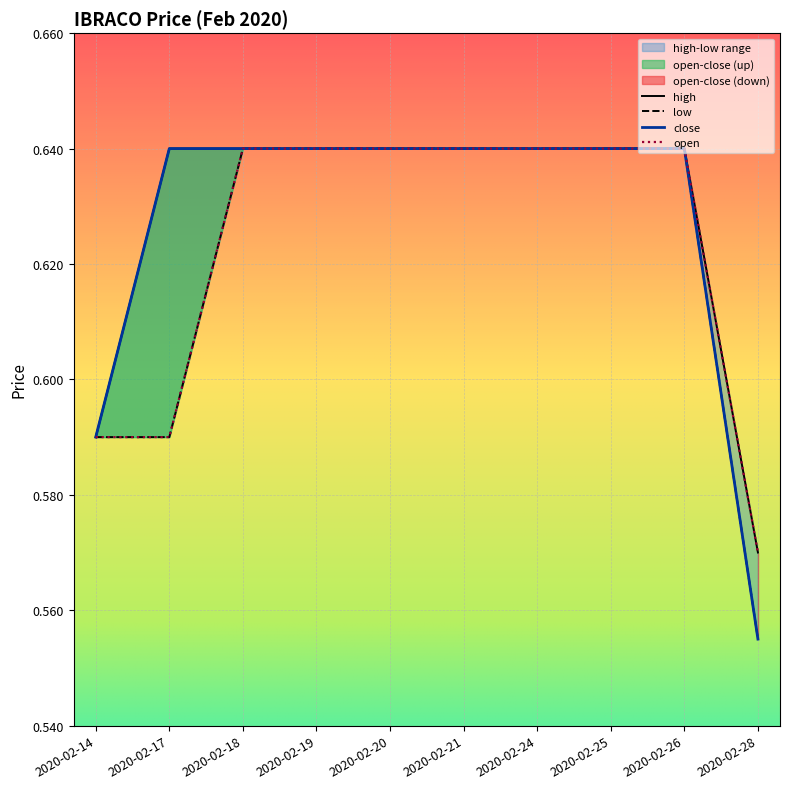

List the labels in order of open value, smallest first.

2020-02-28, 2020-02-14, 2020-02-17, 2020-02-18, 2020-02-19, 2020-02-20, 2020-02-21, 2020-02-24, 2020-02-25, 2020-02-26